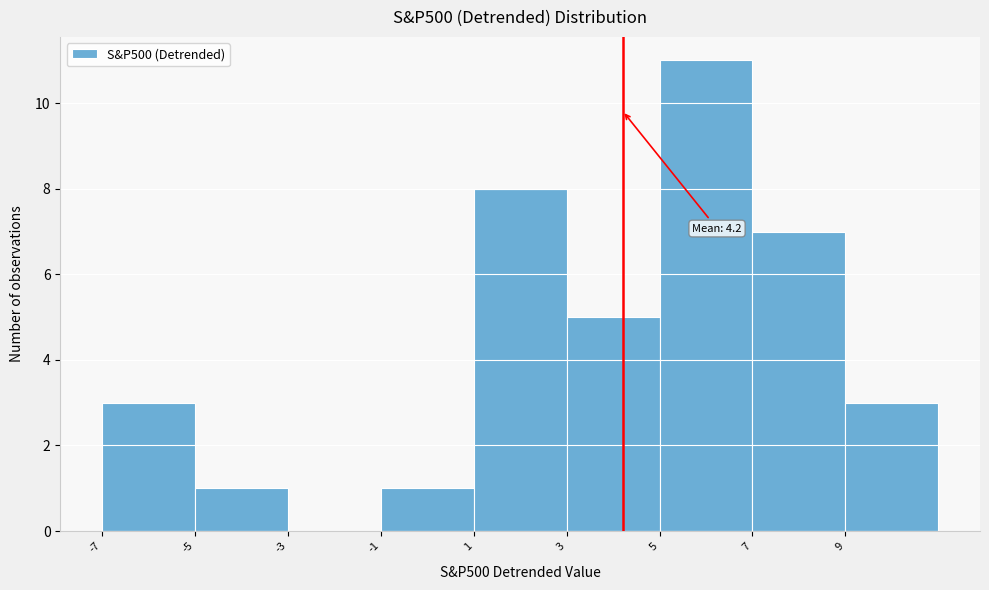

Over which range of the x-axis is the bar tallest?

5 to 7